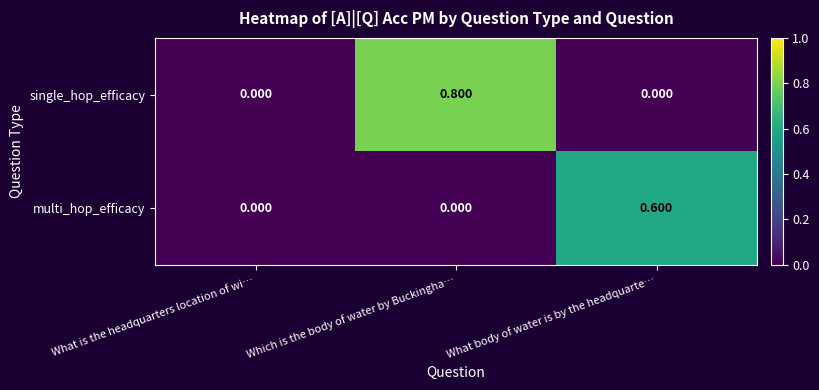

Which label corresponds to the largest value in the chart?

Which is the body of water by Buckingha…